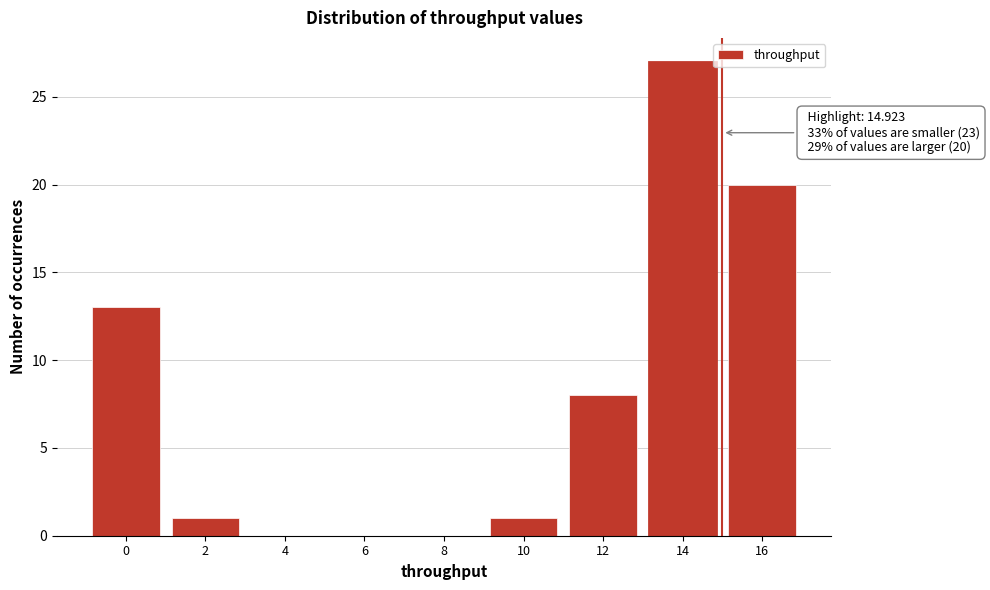

Reading right to left, list all the values displayed in this chart.

16=20	14=27	12=8	10=1	8=0	6=0	4=0	2=1	0=13